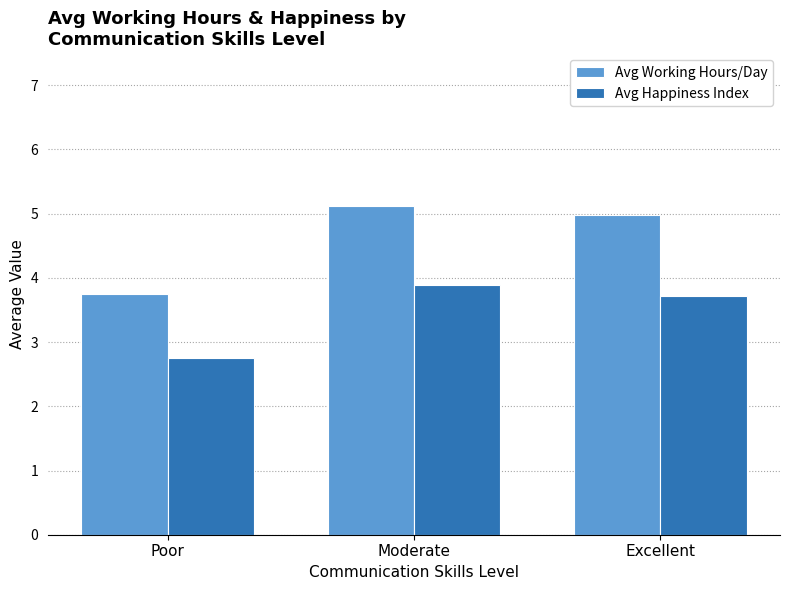

Reading left to right, transcribe all the data shown in this chart.

Avg Working Hours/Day: Poor=3.8	Moderate=5.1	Excellent=5.0
Avg Happiness Index: Poor=2.8	Moderate=3.9	Excellent=3.7